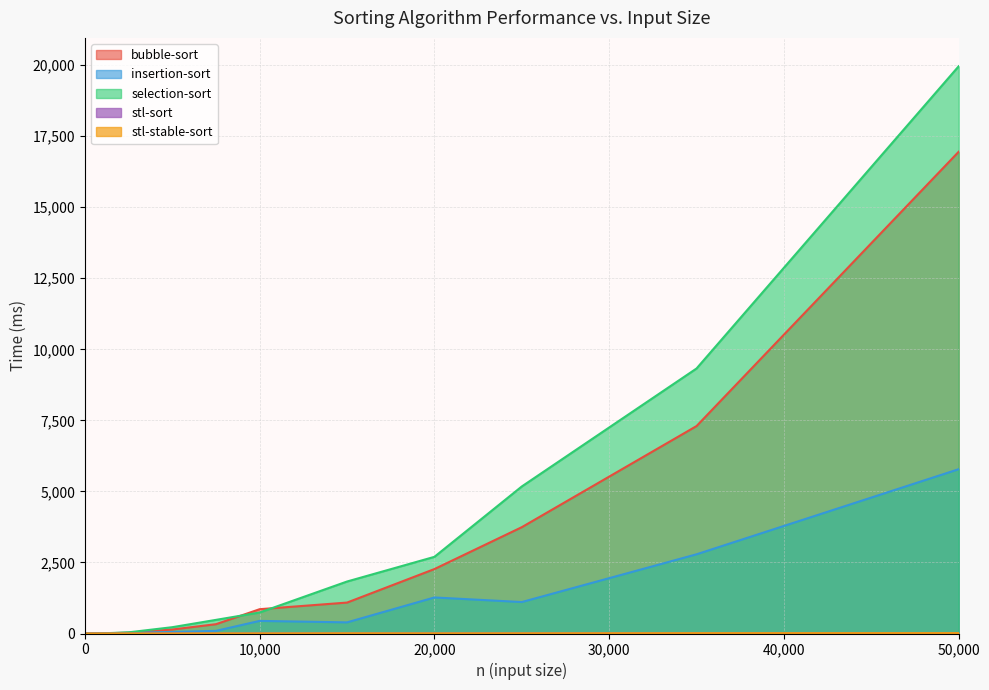

Between which two adjacent categories do stl-stable-sort and bubble-sort first intersect?

0 and 10